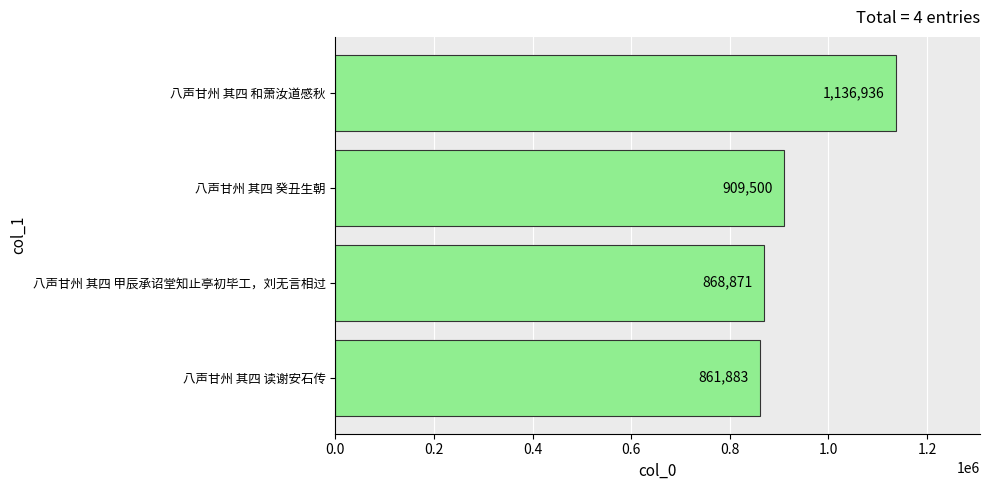

What is the sum of all values?

3777190